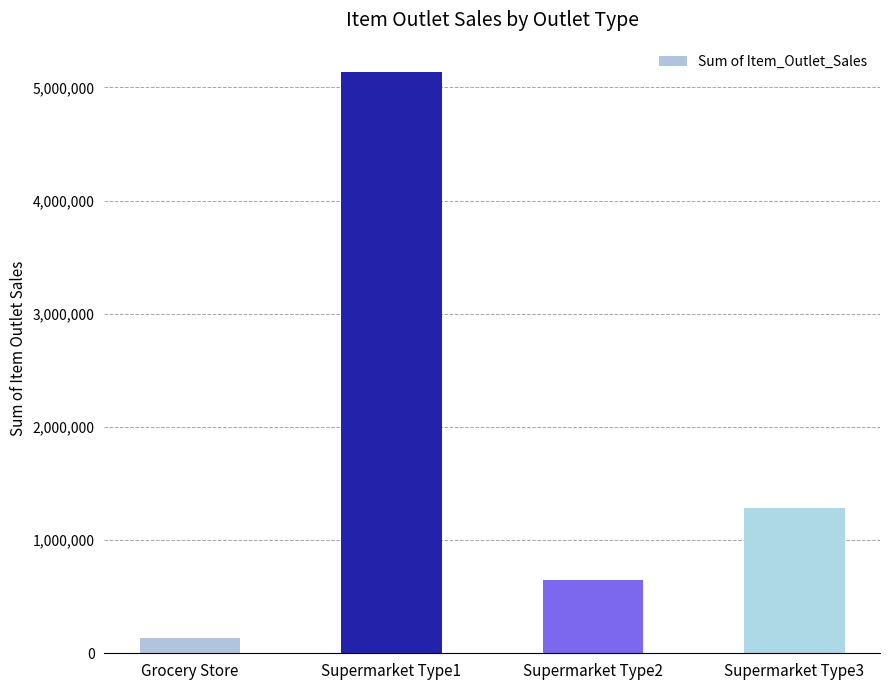

Rank the categories by value from lowest to highest.

Grocery Store, Supermarket Type2, Supermarket Type3, Supermarket Type1